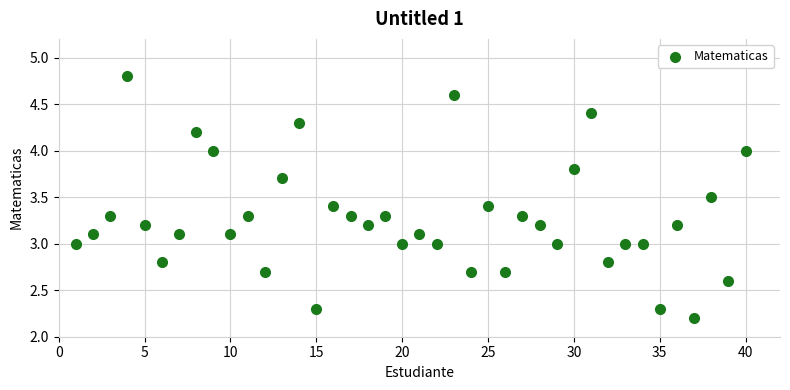

What is the range of X values (max minus min)?

39.0